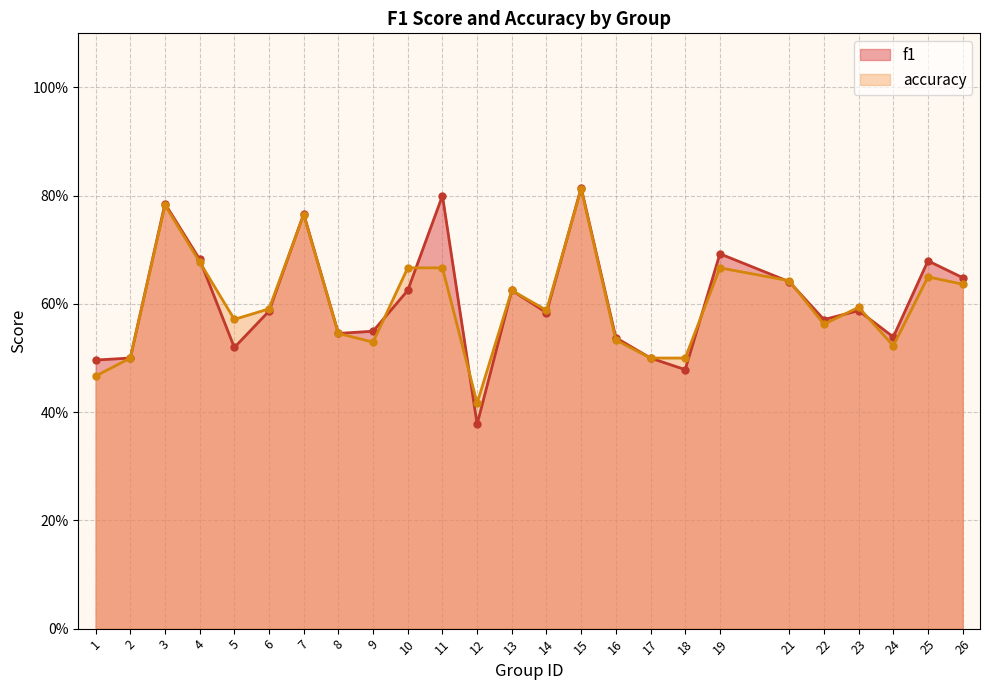

Which series changed the most between 6 and 10?

accuracy